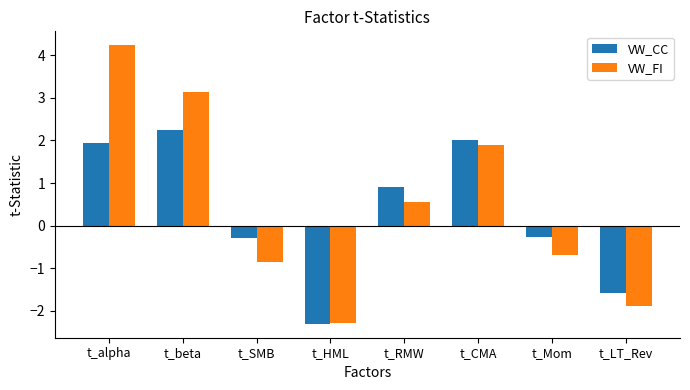

What is the maximum value for VW_CC?

2.2